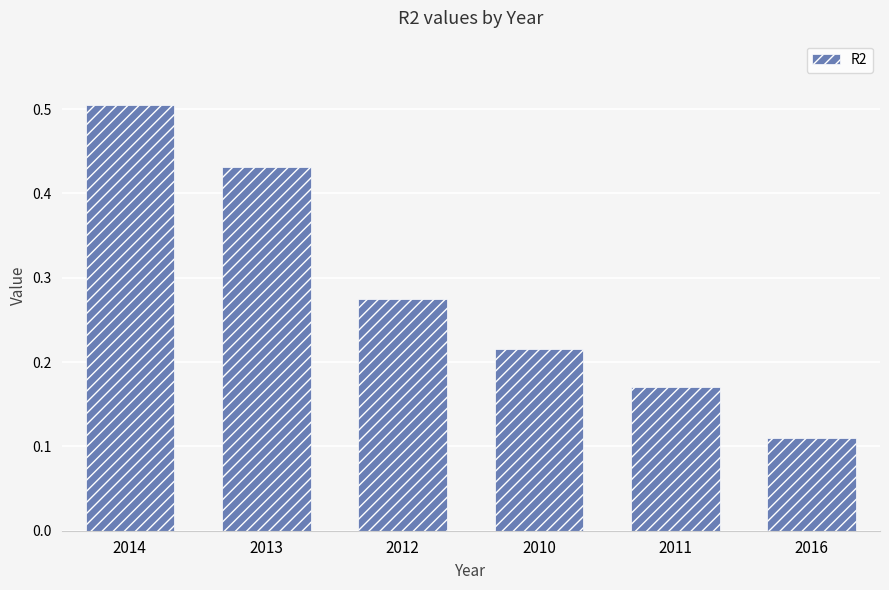

List the labels in order of value, largest first.

2014, 2013, 2012, 2010, 2011, 2016